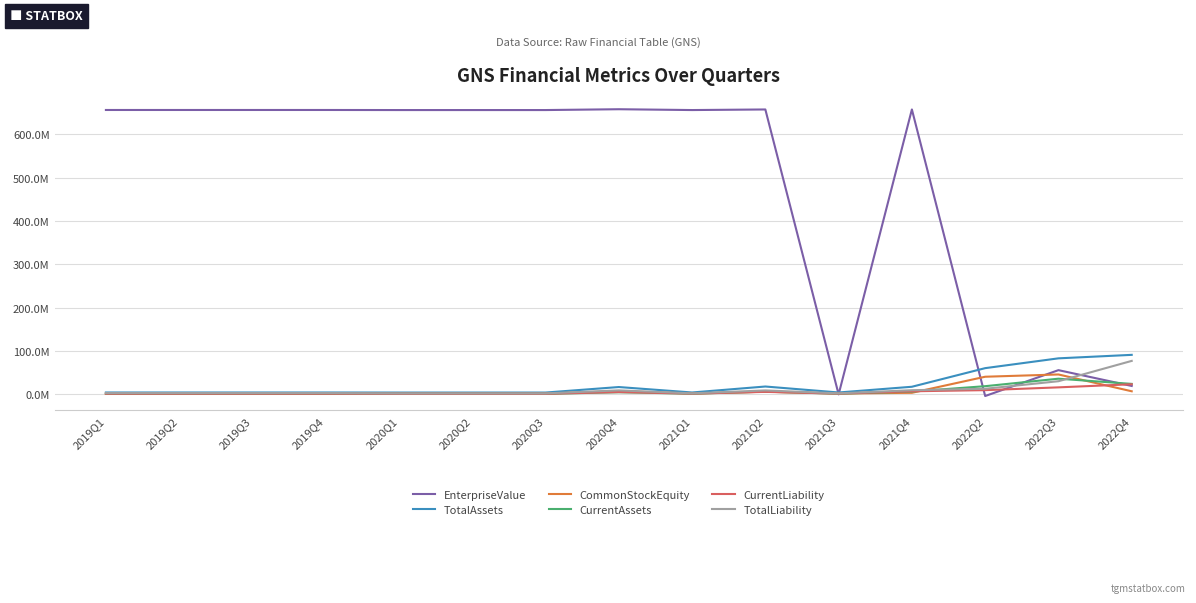

Is it true that EnterpriseValue equals 254589925.4 at 2019Q1?

False